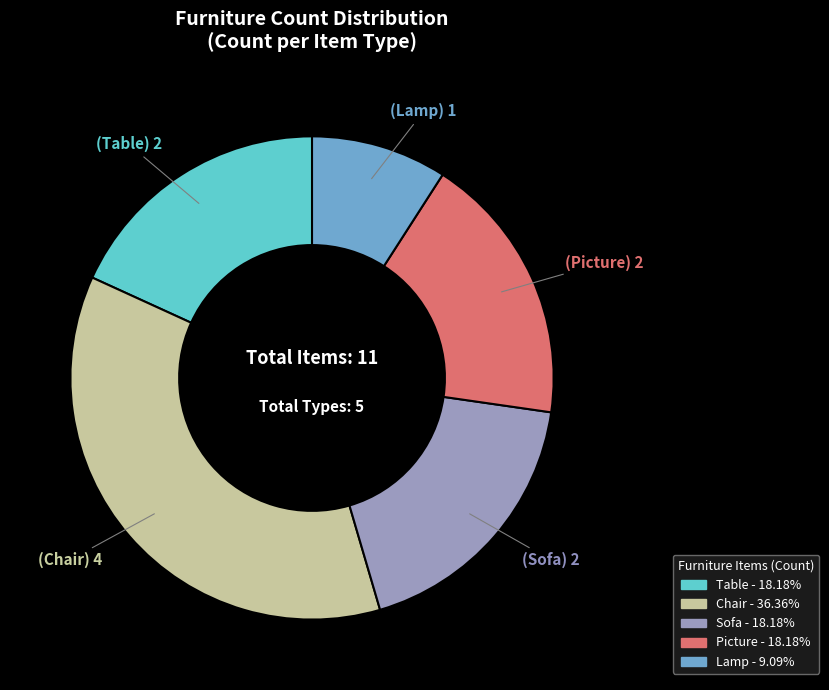

Which slice is the smallest?

Lamp